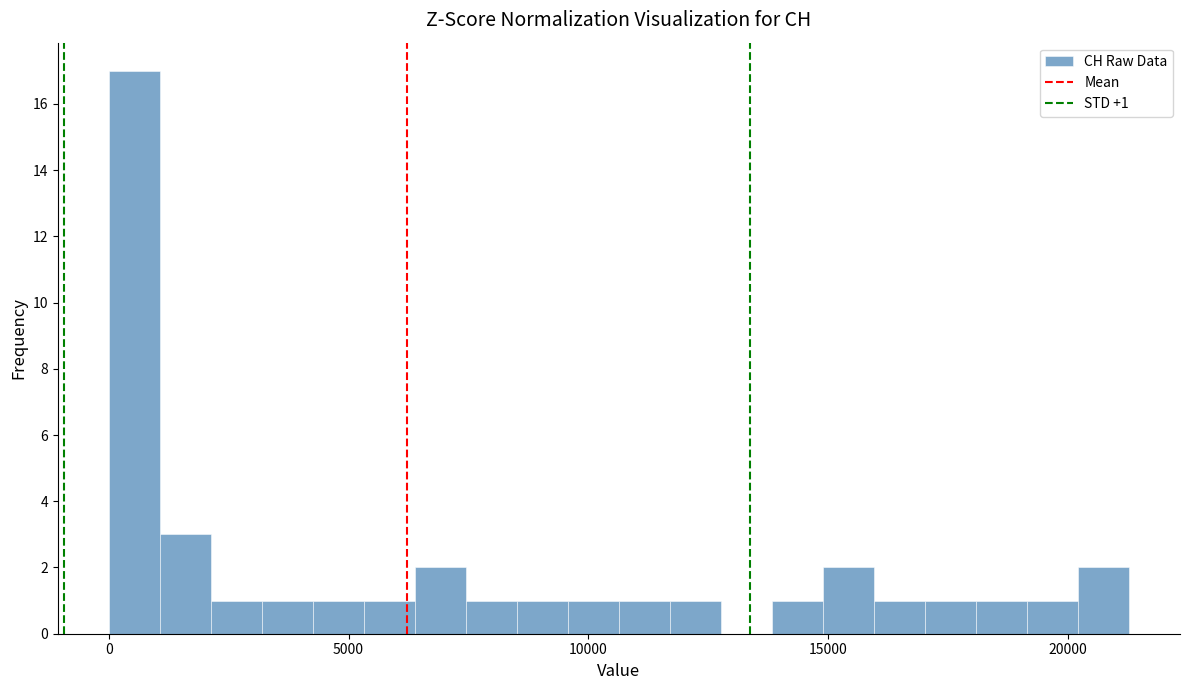

Read against the x-axis, roughly where is the centre of the tallest bar?

500